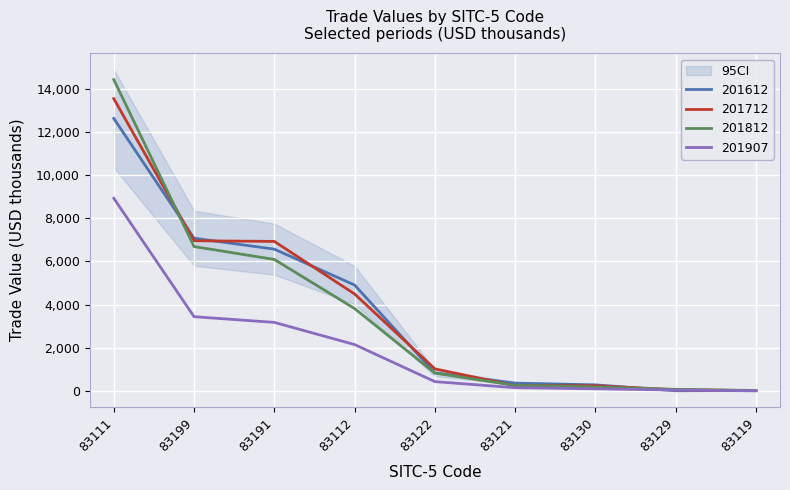

What are all the series names shown in the legend?

201612, 201712, 201812, 201907